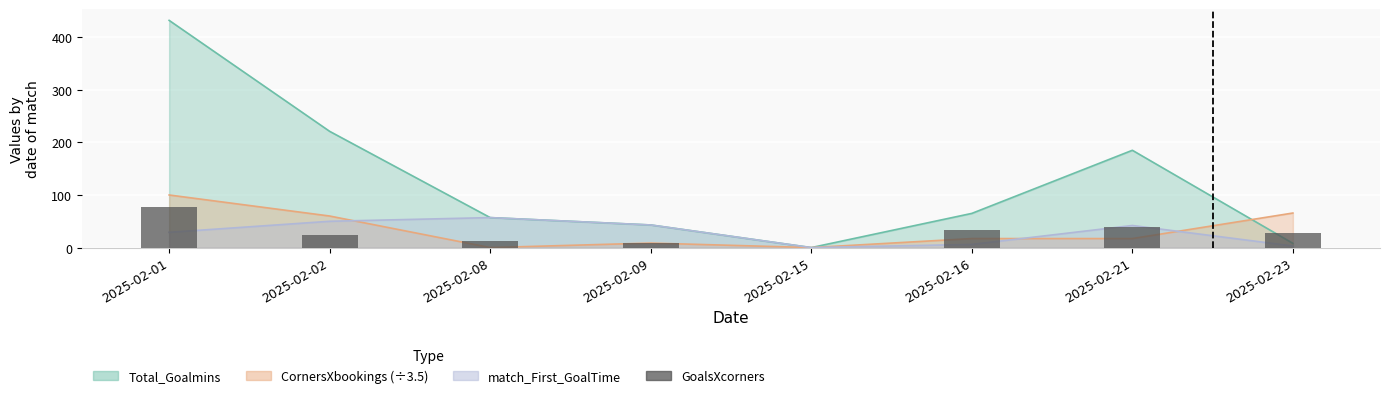

Reading left to right, what are all the values shown in this chart?

77	24	13	8	0	33	39	28